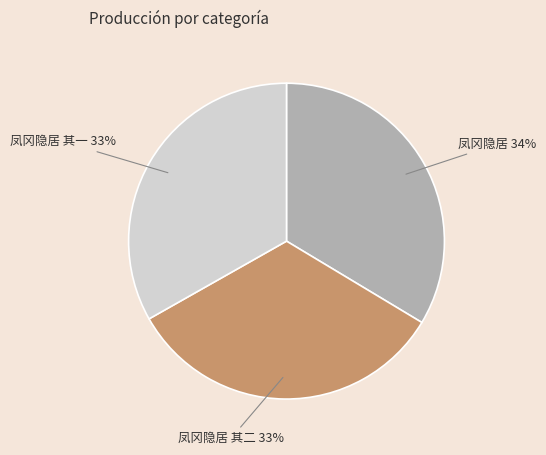

To the nearest percent, what portion does 凤冈隐居 其二 33% represent?

33%